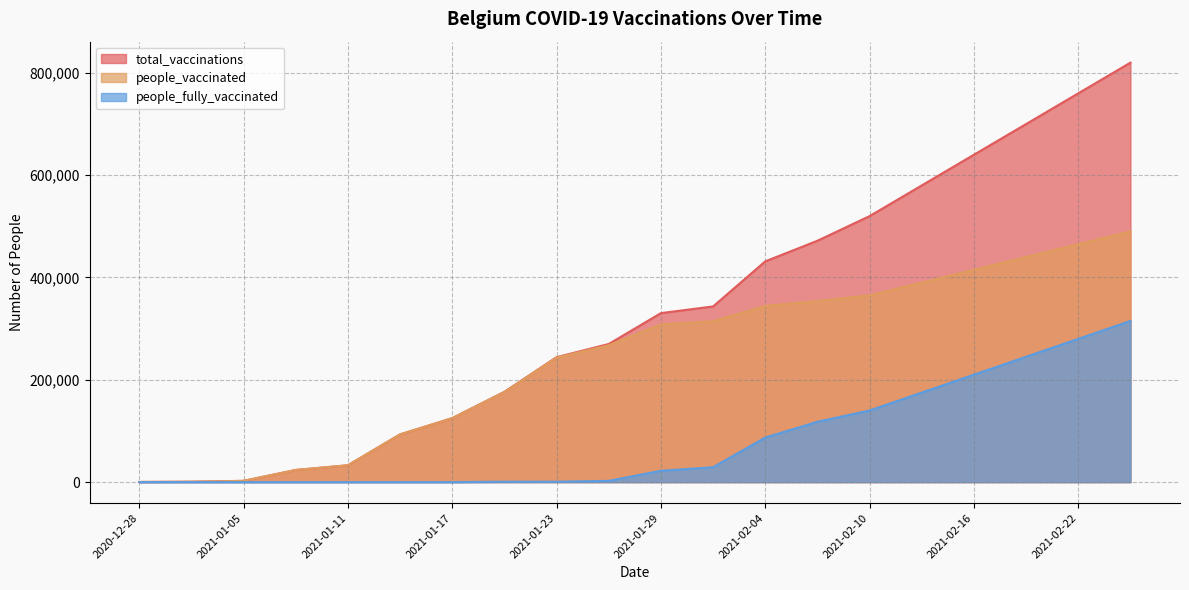

What are all the series names shown in the legend?

total_vaccinations, people_vaccinated, people_fully_vaccinated